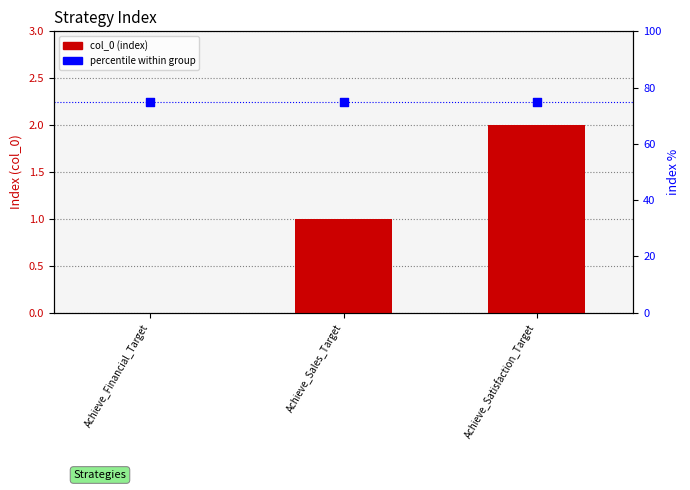

Which series has the widest spread of Y values?

col_0